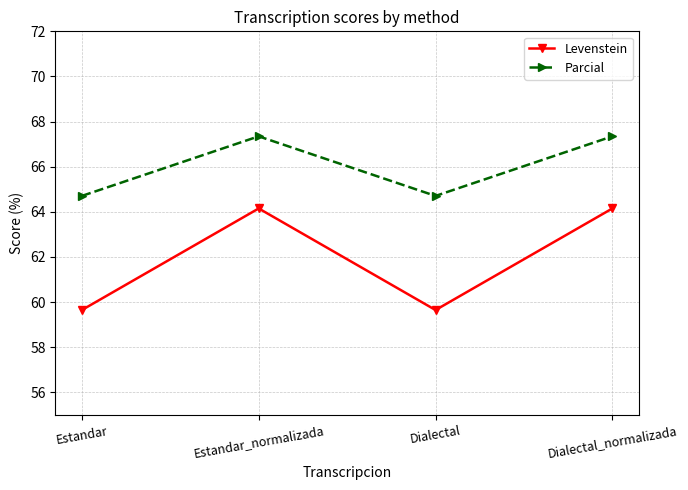

Does the chart have visible grid lines?

Yes